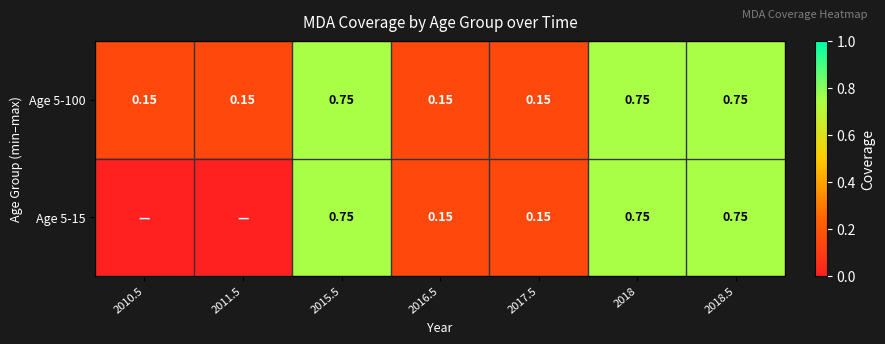

What is the difference between the Age 5-100 values at 2011.5 and 2018?

0.6